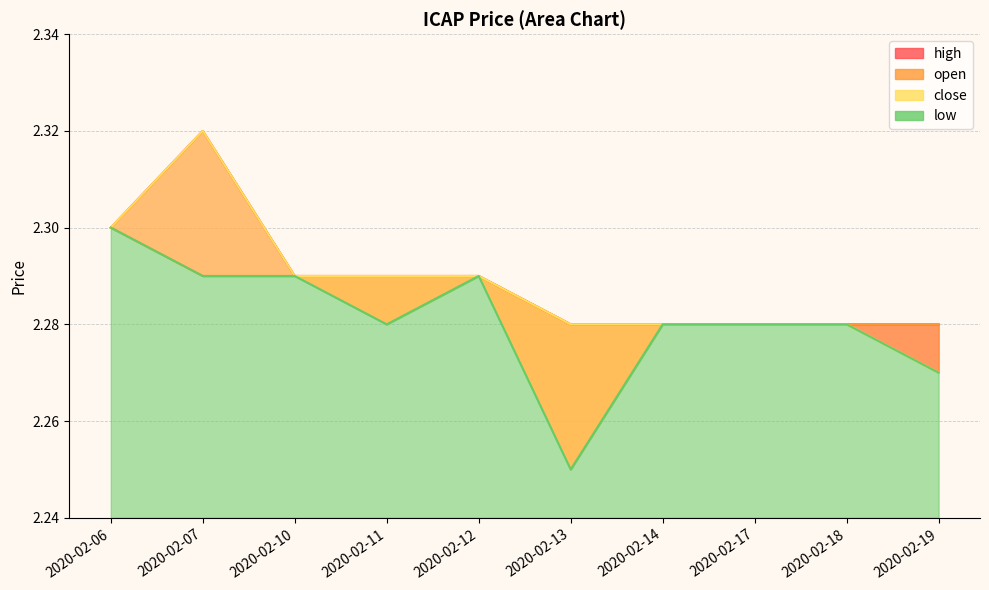

Does the chart display data point markers on the line(s)?

No